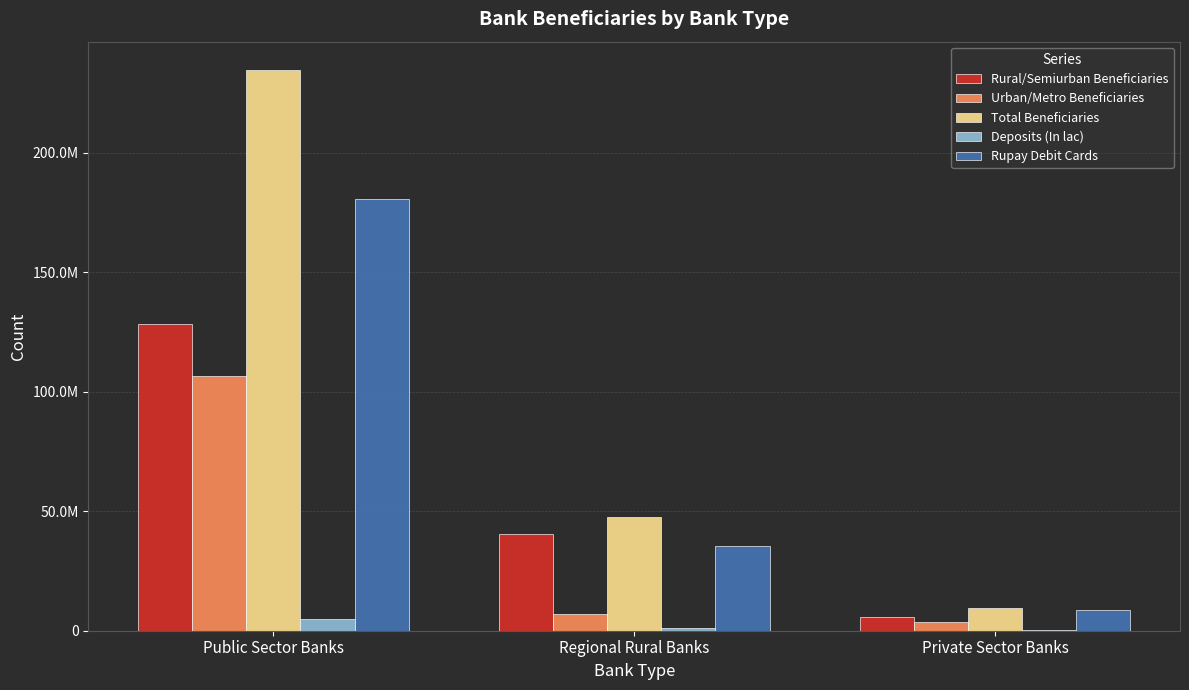

Are the bars grouped side by side (vs. stacked)?

Yes